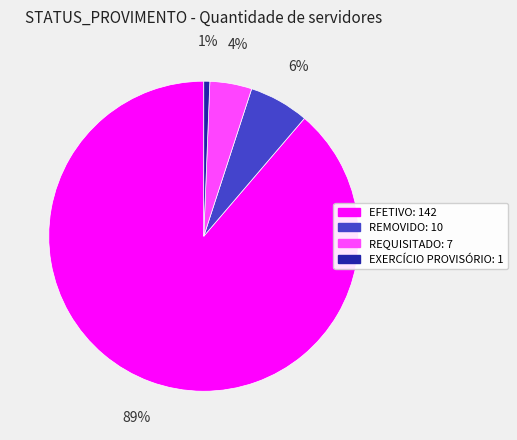

Do REQUISITADO and EFETIVO together represent more than half of the pie?

Yes